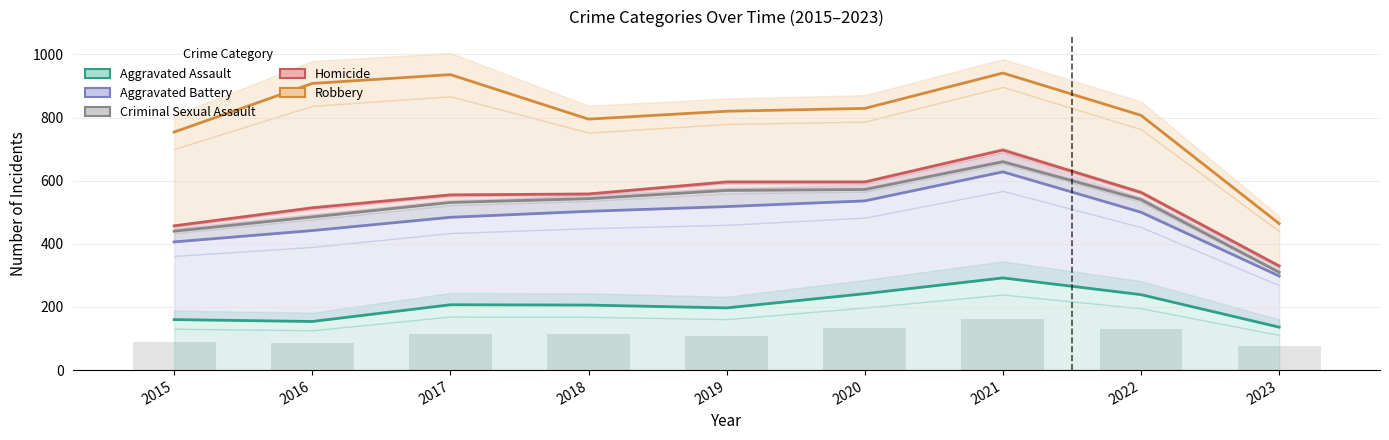

How many data points in Robbery are less than 820?

4